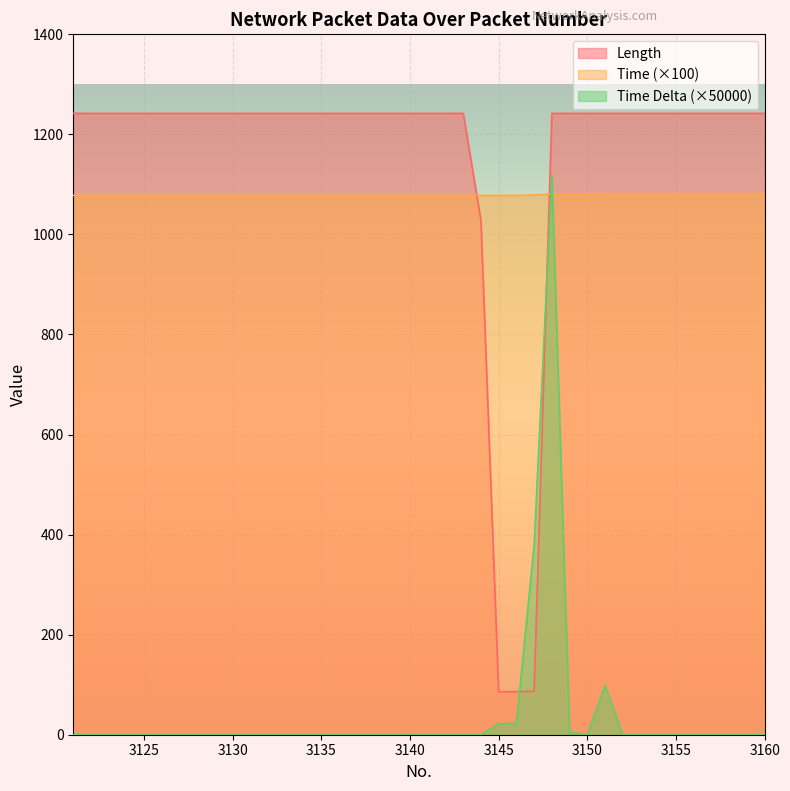

How many data points in Length are less than 1242?

4